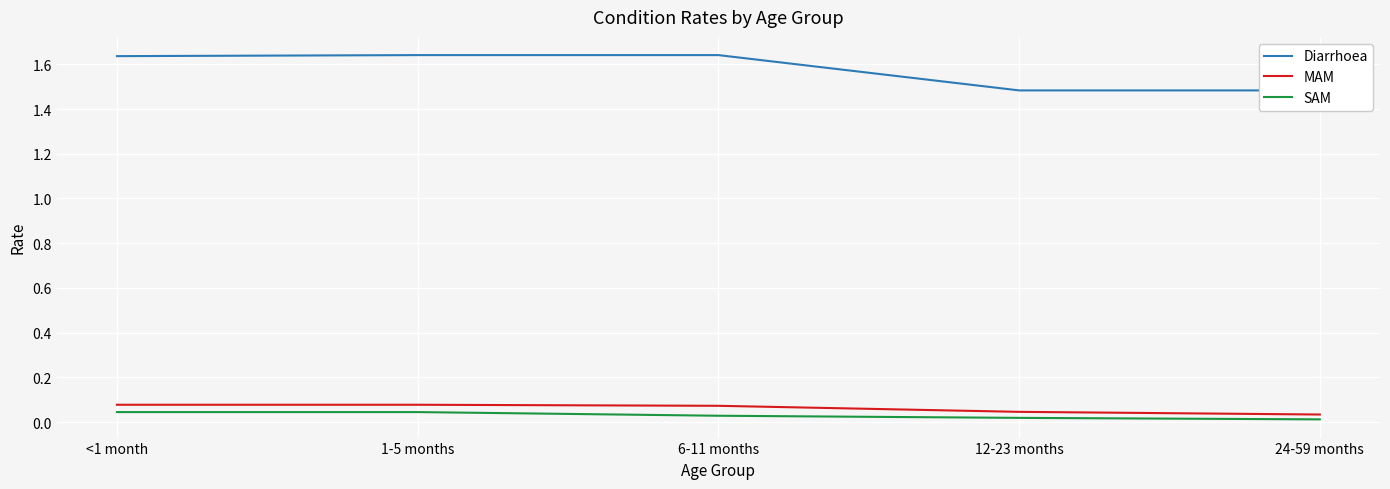

The value of MAM at 1-5 months is 0.1. True or false?

True